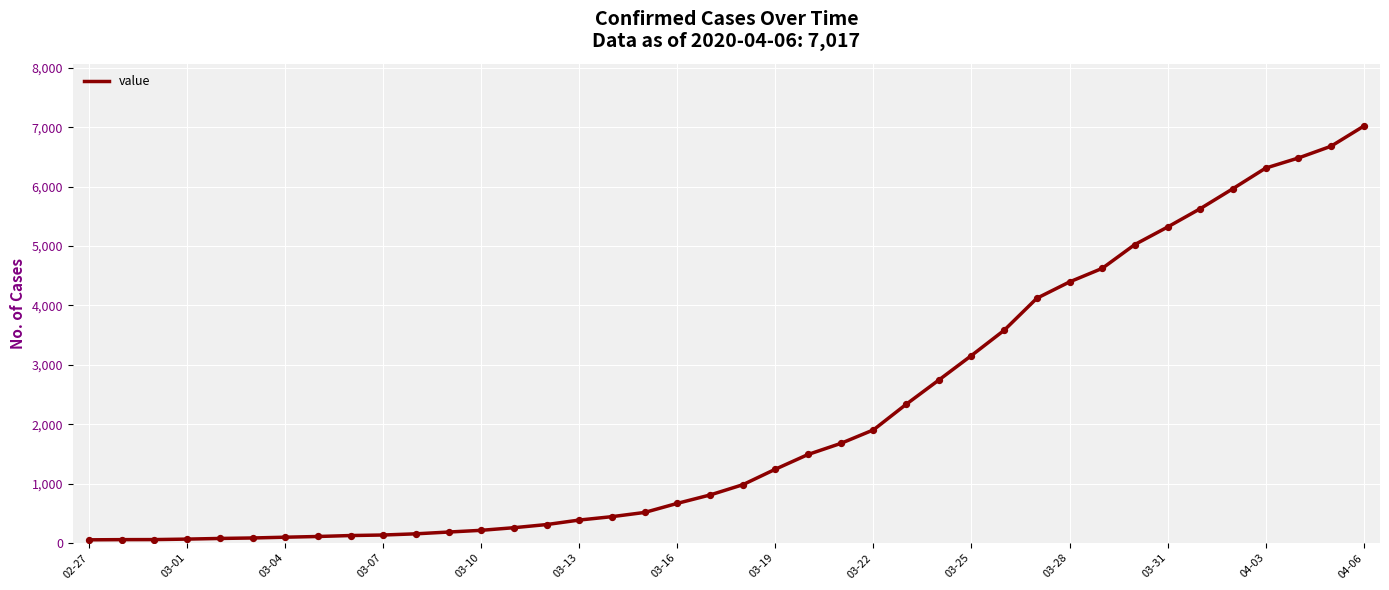

What is the maximum value shown in the chart?

7017